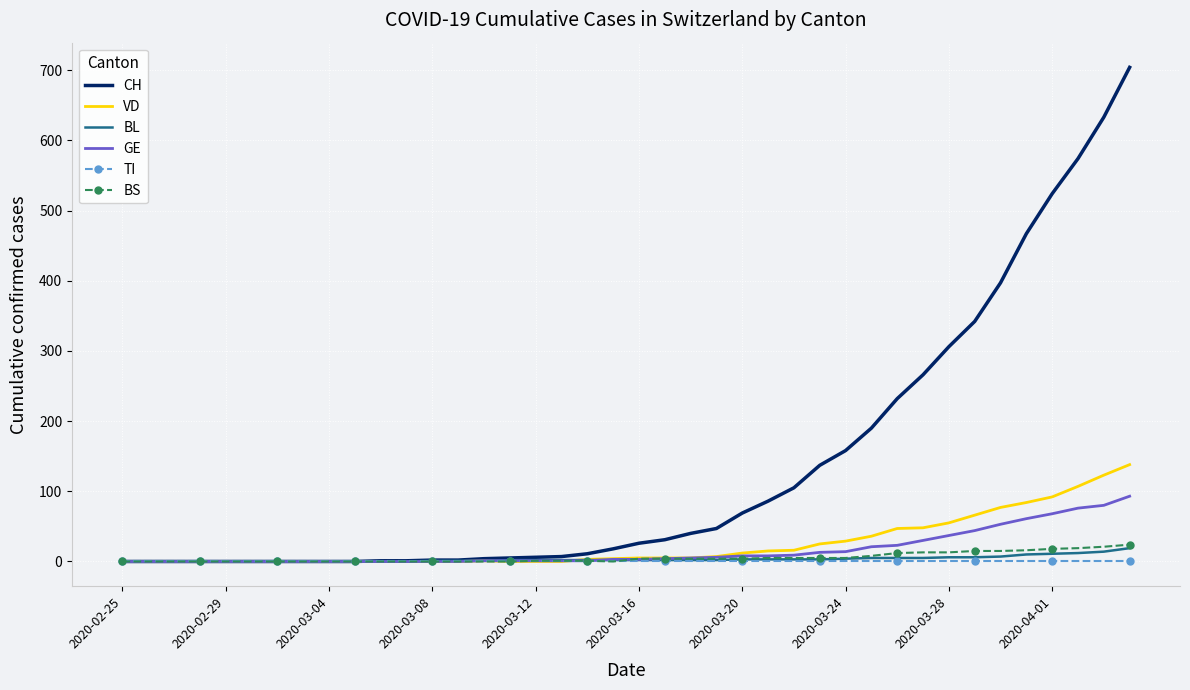

What are all the series names shown in the legend?

CH, VD, BL, GE, TI, BS